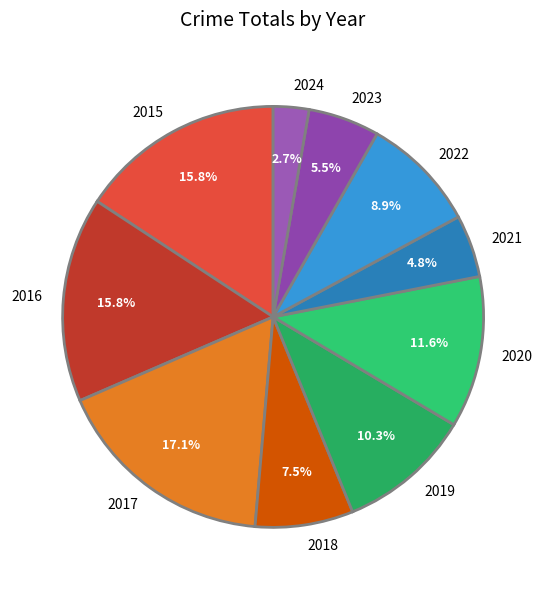

How many slices are in this pie chart?

10